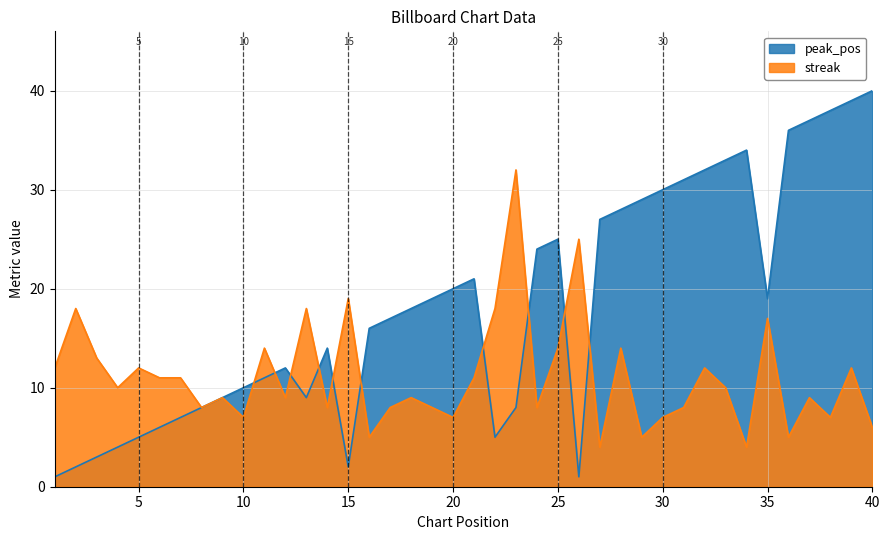

At which label is streak closest to 18?

2